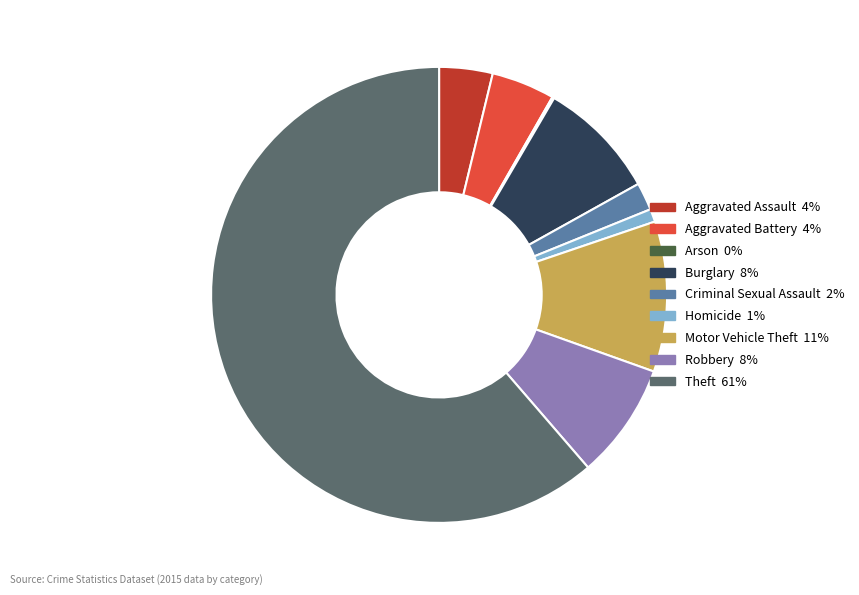

Combined, do Burglary and Motor Vehicle Theft account for over 50%?

No